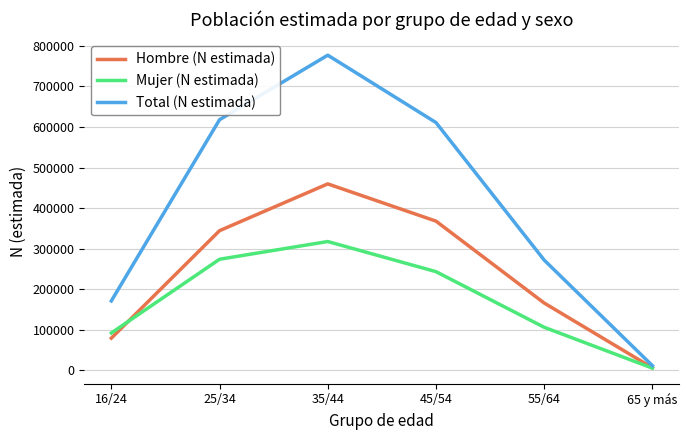

At which label does Hombre (N estimada) reach its peak?

35/44